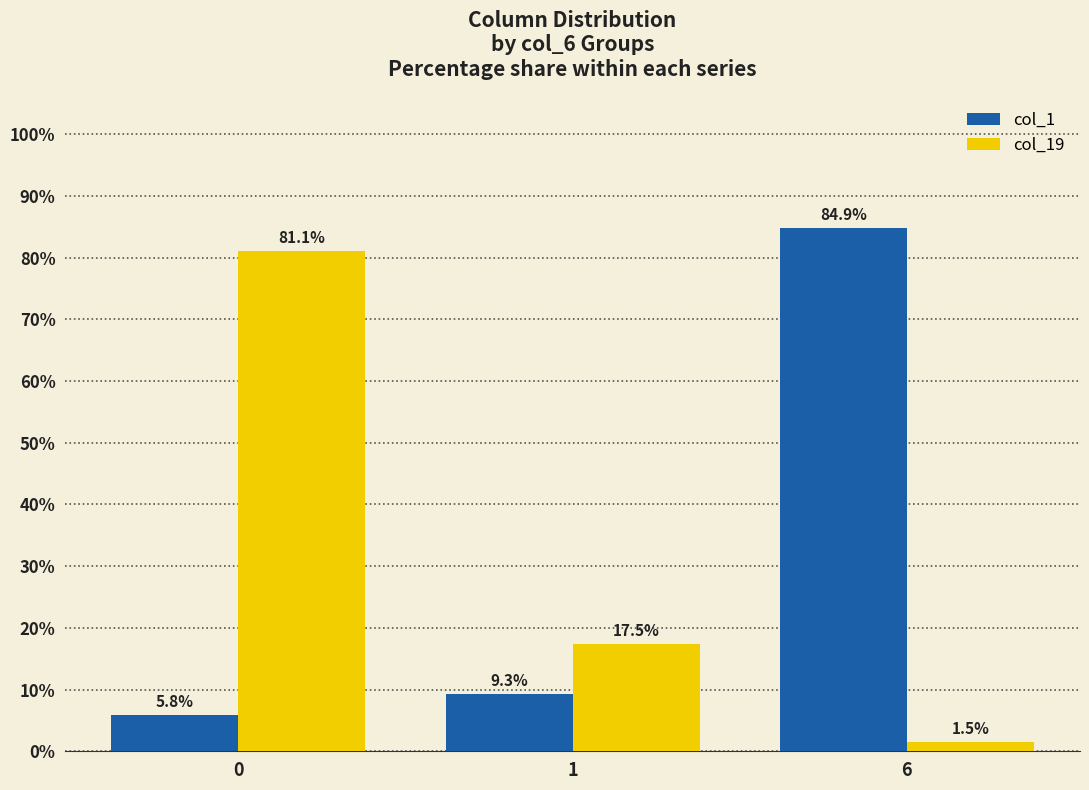

What is the highest value of the col_1 series?

84.9